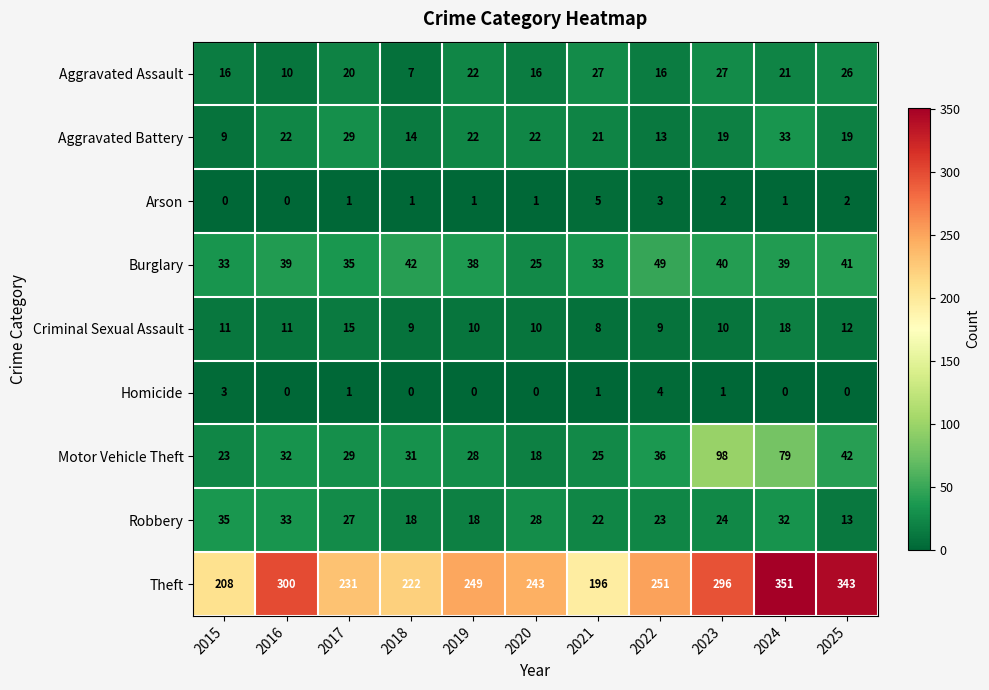

What is the difference between the second highest and minimum values in the Homicide series?

3